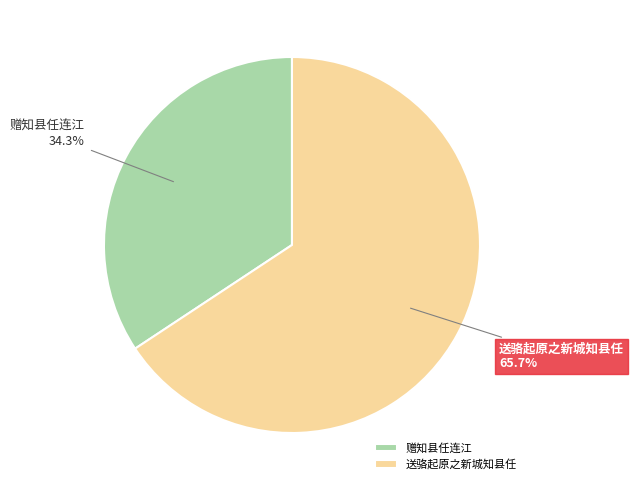

Count the number of slices in the pie.

2